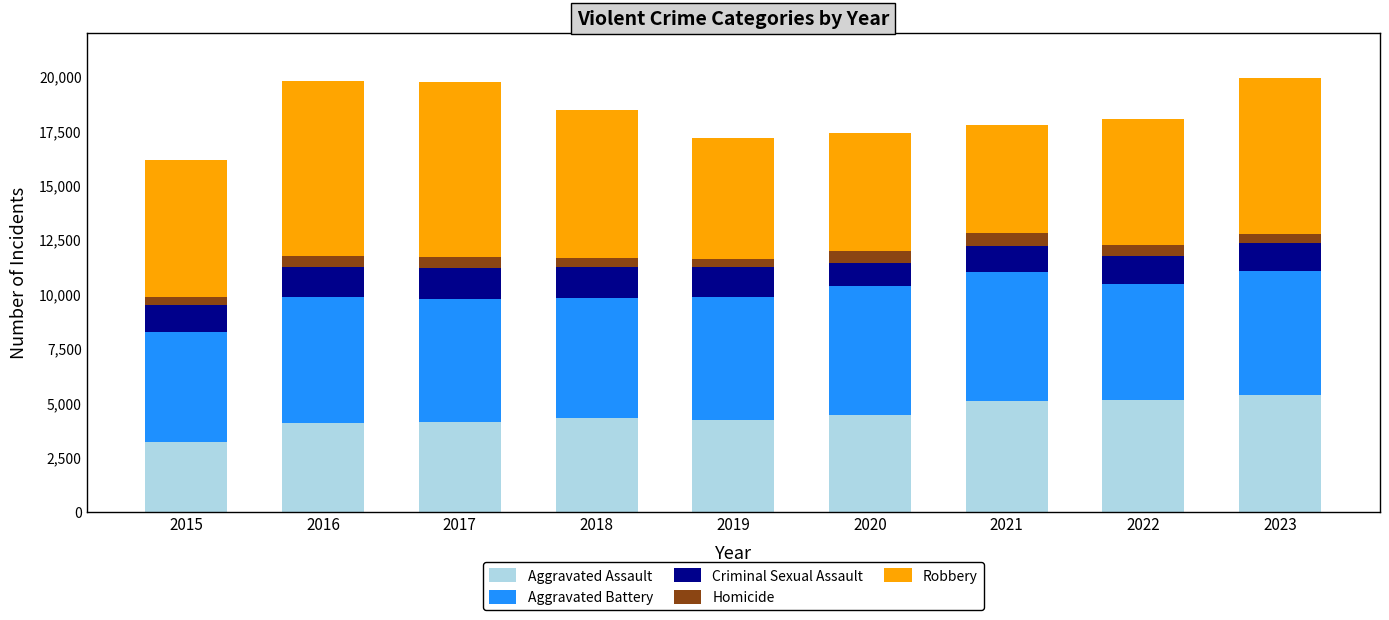

What is the lowest value of the Aggravated Assault series?

3205